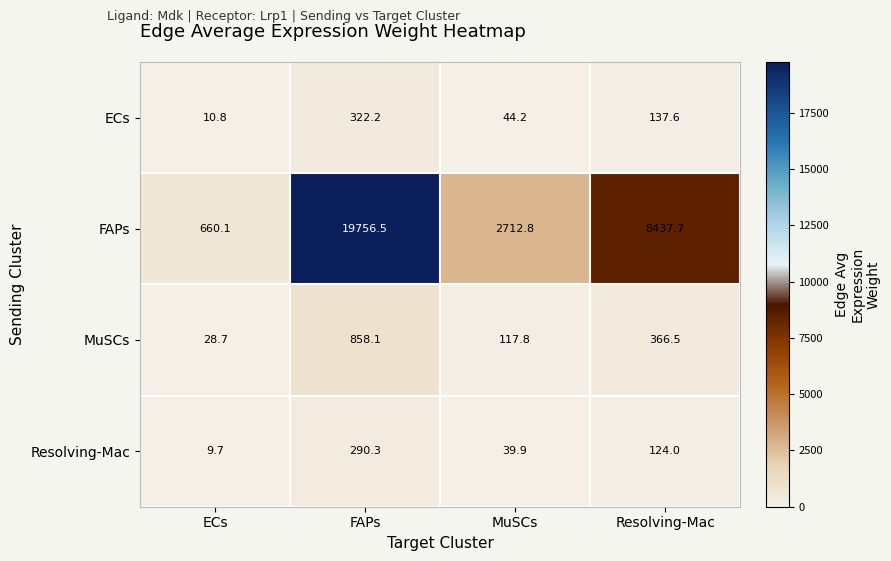

What is the sum of the MuSCs values at ECs and FAPs?

886.8